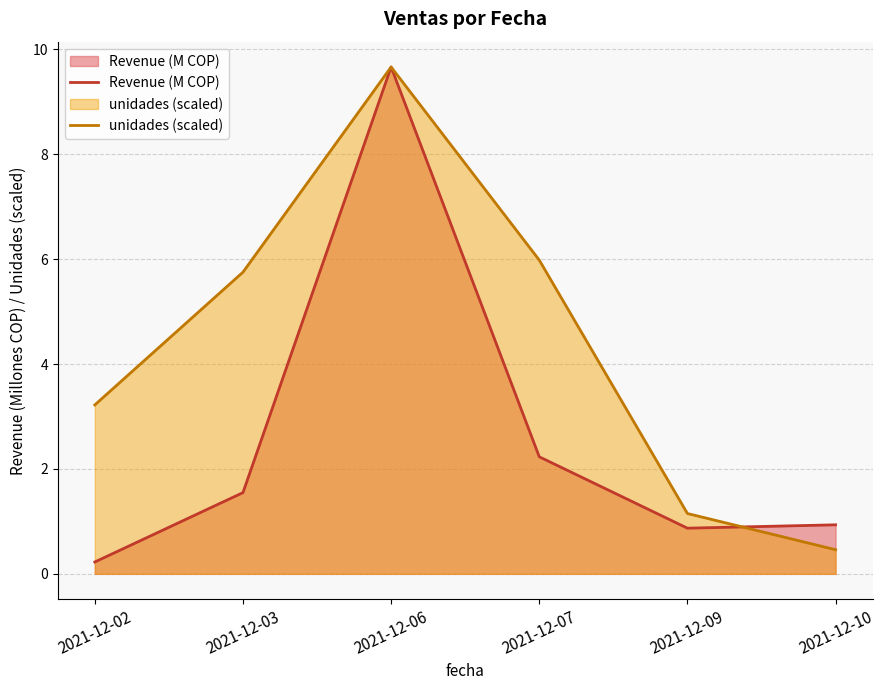

Reading left to right, transcribe all the data shown in this chart.

Revenue (M COP): 2021-12-02=0.2	2021-12-03=1.5	2021-12-06=9.7	2021-12-07=2.2	2021-12-09=0.9	2021-12-10=0.9
unidades (scaled): 2021-12-02=3.2	2021-12-03=5.8	2021-12-06=9.7	2021-12-07=6.0	2021-12-09=1.2	2021-12-10=0.5